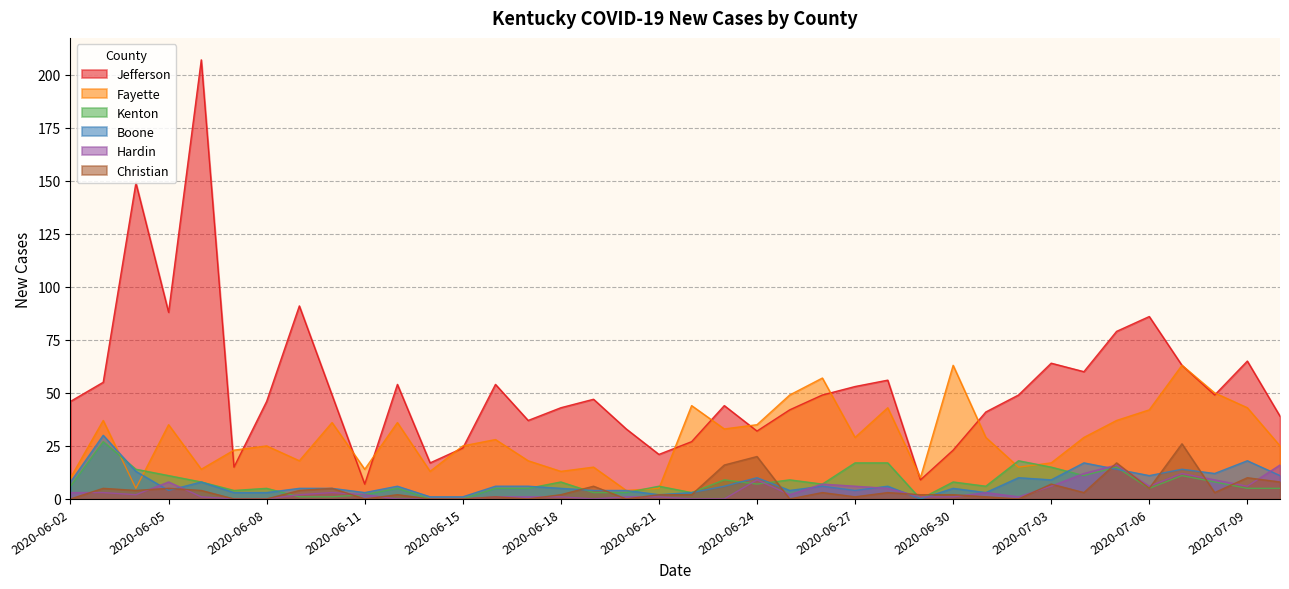

What is the label of the 5th point from the left?

2020-06-06